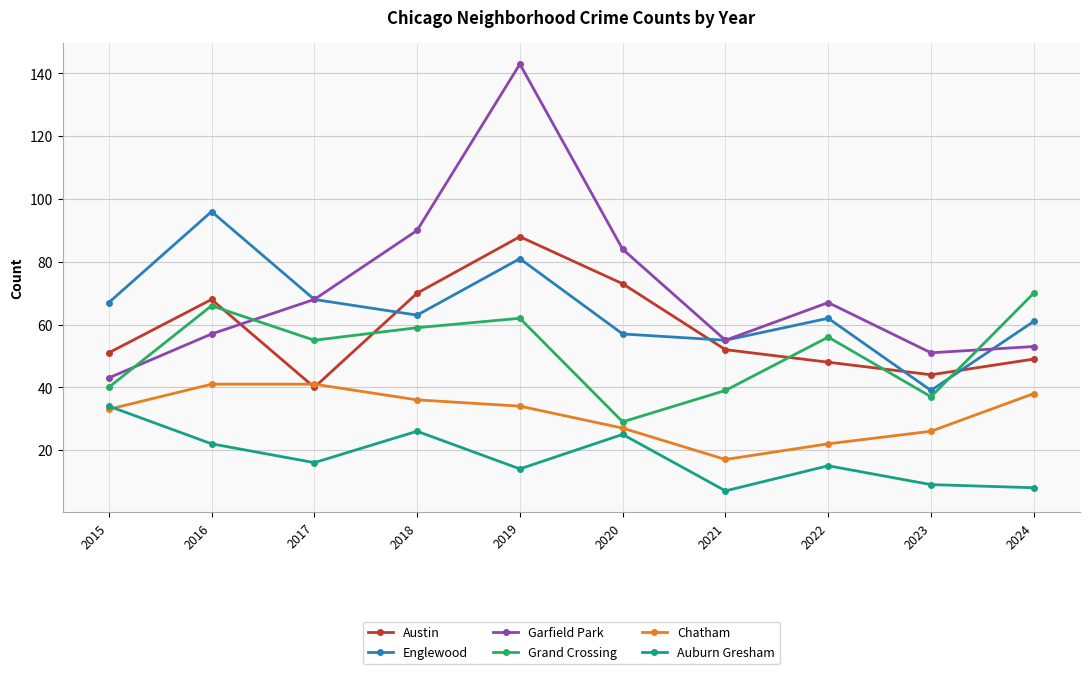

The value of Garfield Park at 2023 is 51. True or false?

True